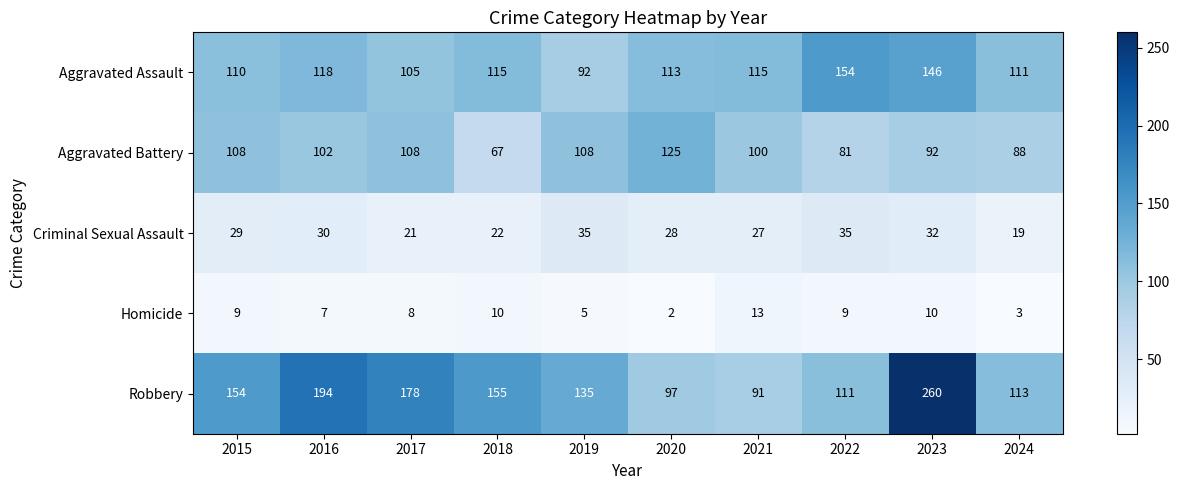

Read the Aggravated Assault value at 2020, to the nearest 5.

115